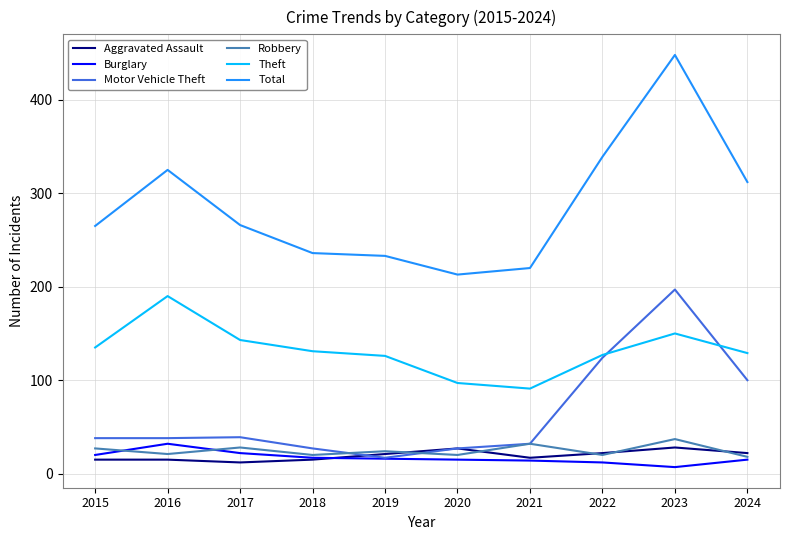

Rank the series by their maximum value, from highest to lowest.

Total, Motor Vehicle Theft, Theft, Robbery, Burglary, Aggravated Assault